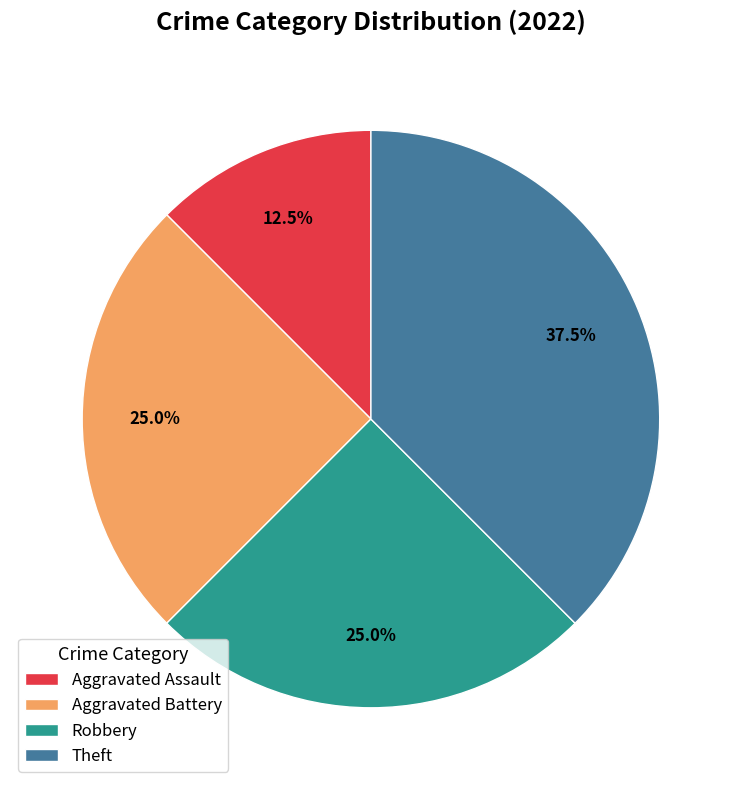

Do Theft and Robbery together represent more than half of the pie?

Yes